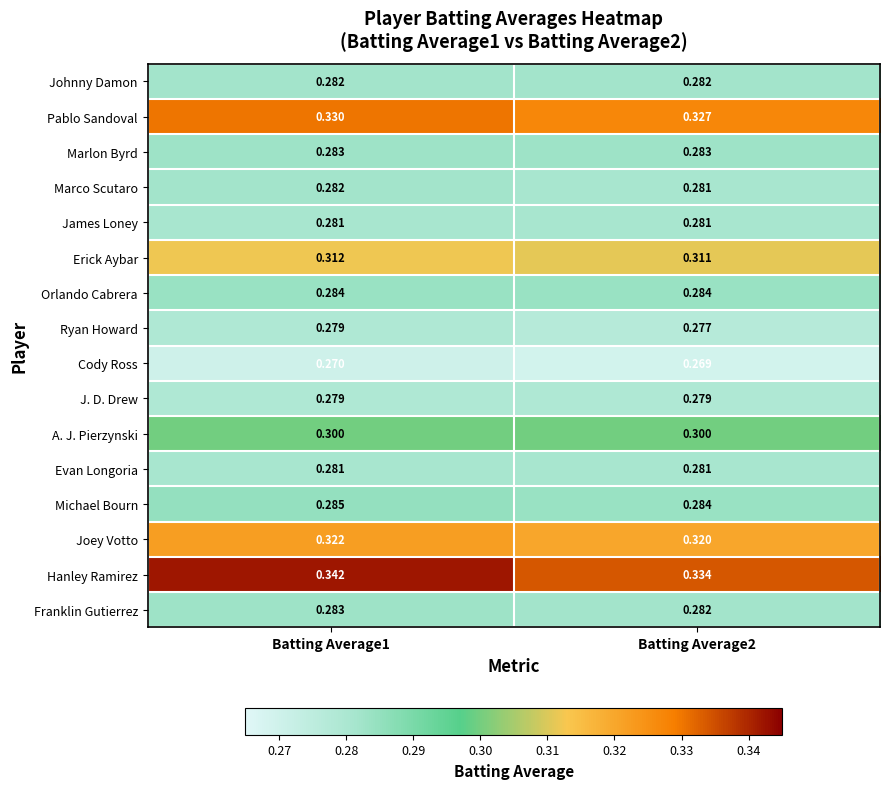

Between Batting Average1 and Batting Average2, which series saw the biggest shift?

Hanley Ramirez